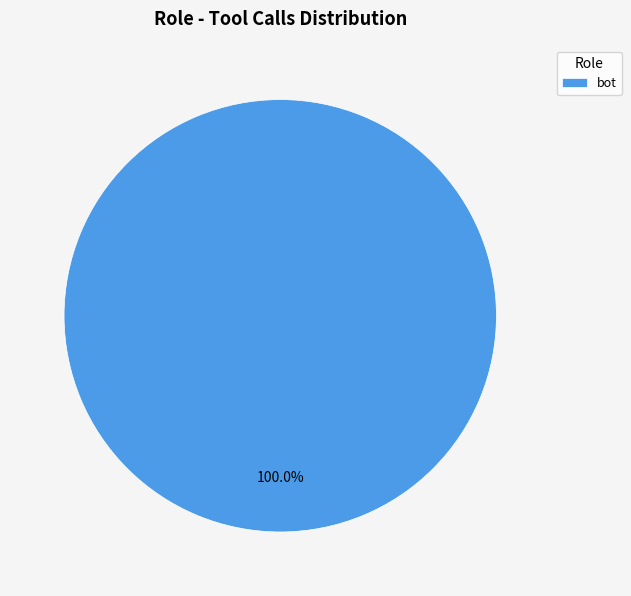

To the nearest percent, what portion does bot represent?

100%